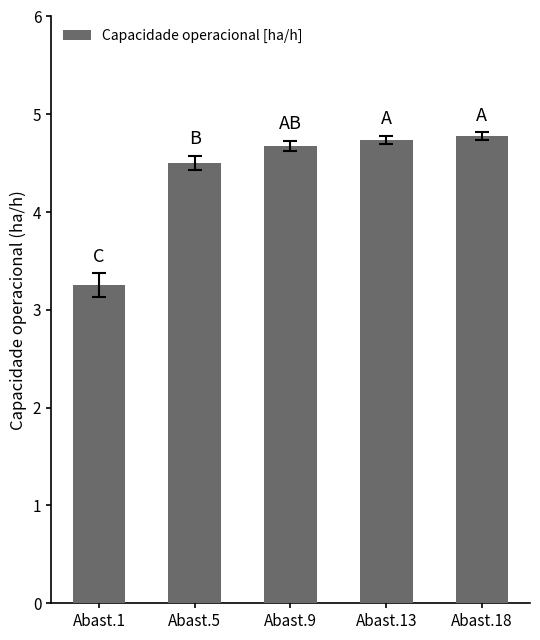

Are the bars grouped side by side (vs. stacked)?

No